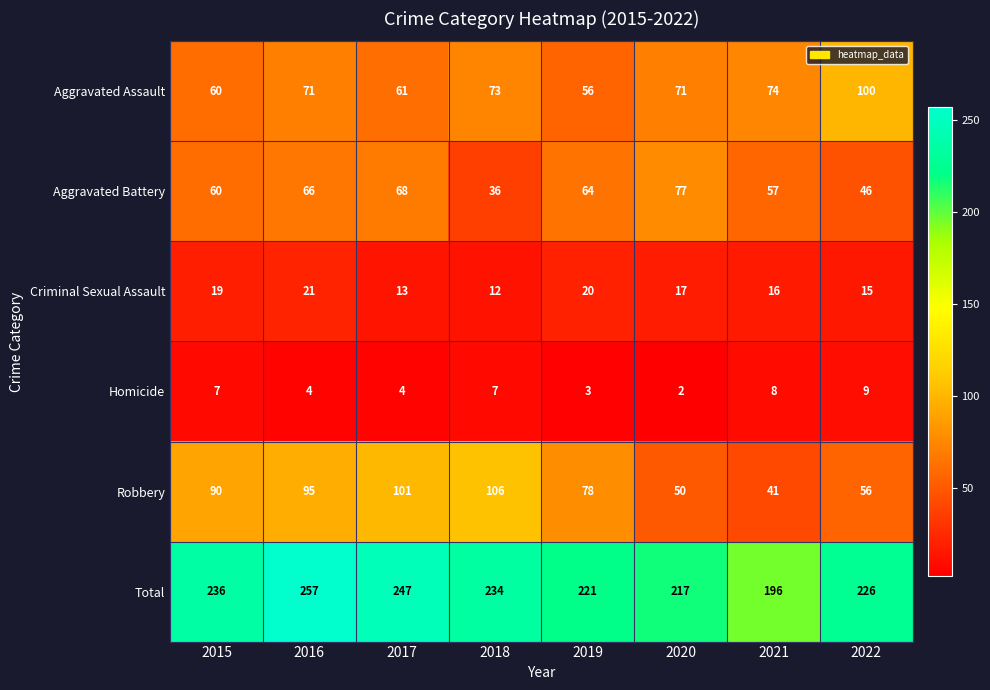

What is the spread (max minus min) of values at 2018?

227